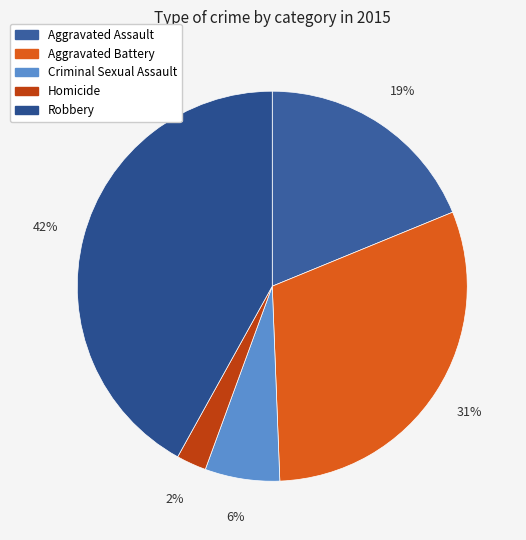

How many segments does this pie chart have?

5